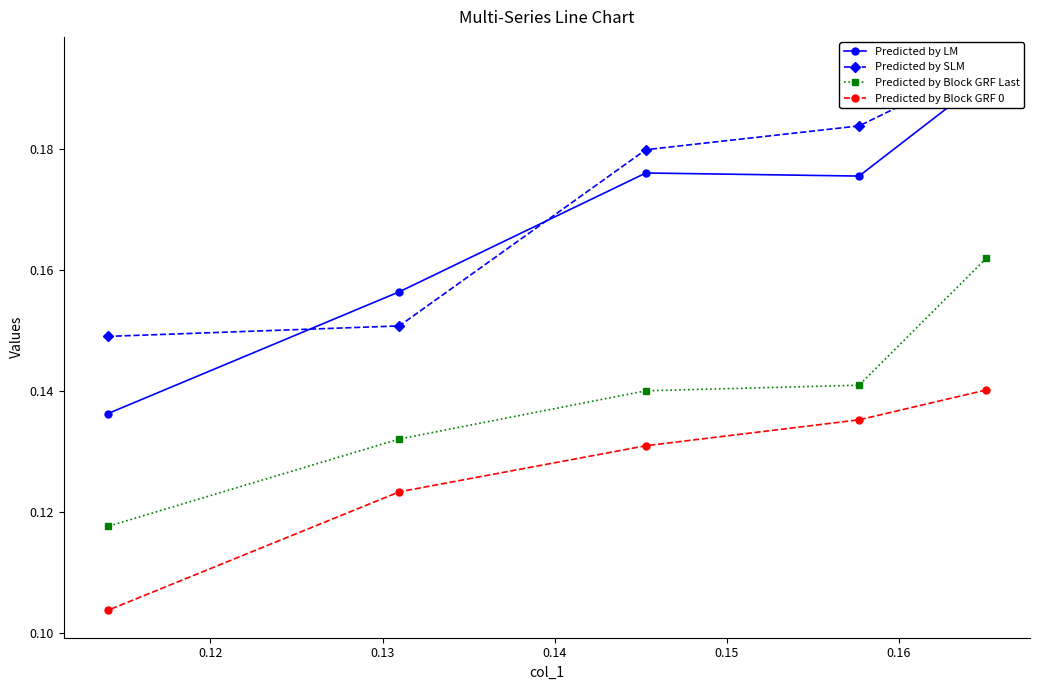

Rank the series at 0.14 from highest to lowest value.

Predicted by LM, Predicted by SLM, Predicted by Block GRF Last, Predicted by Block GRF 0